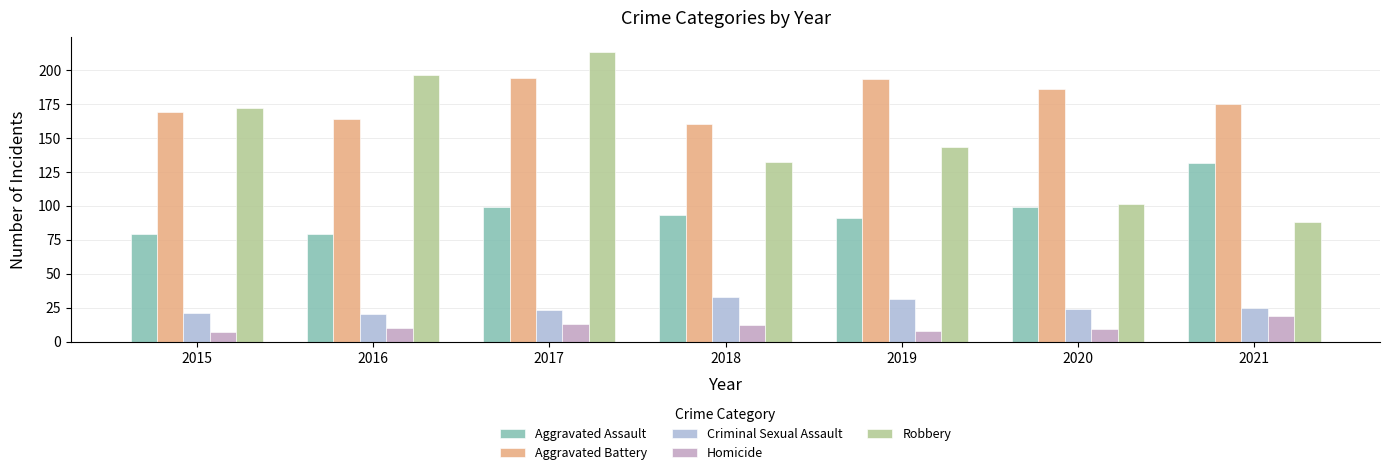

How many bars are there in each group?

5